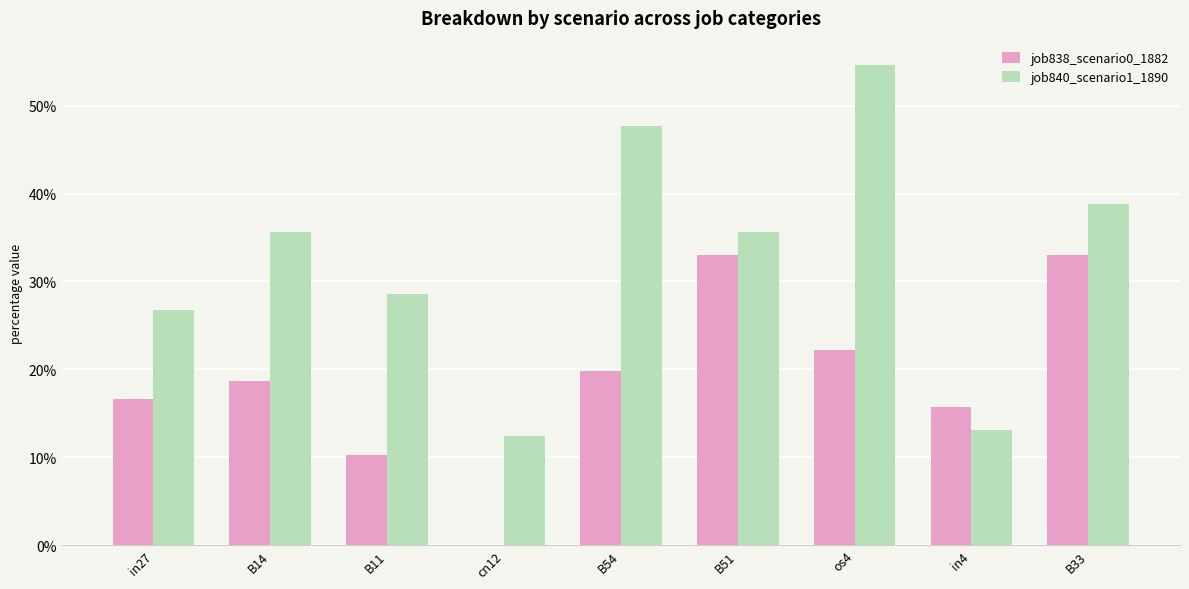

Reading right to left, extract all data points from this chart.

job838_scenario0_1882: B33=0.3	in4=0.2	os4=0.2	B51=0.3	B54=0.2	cn12=0.0	B11=0.1	B14=0.2	in27=0.2
job840_scenario1_1890: B33=0.4	in4=0.1	os4=0.5	B51=0.4	B54=0.5	cn12=0.1	B11=0.3	B14=0.4	in27=0.3